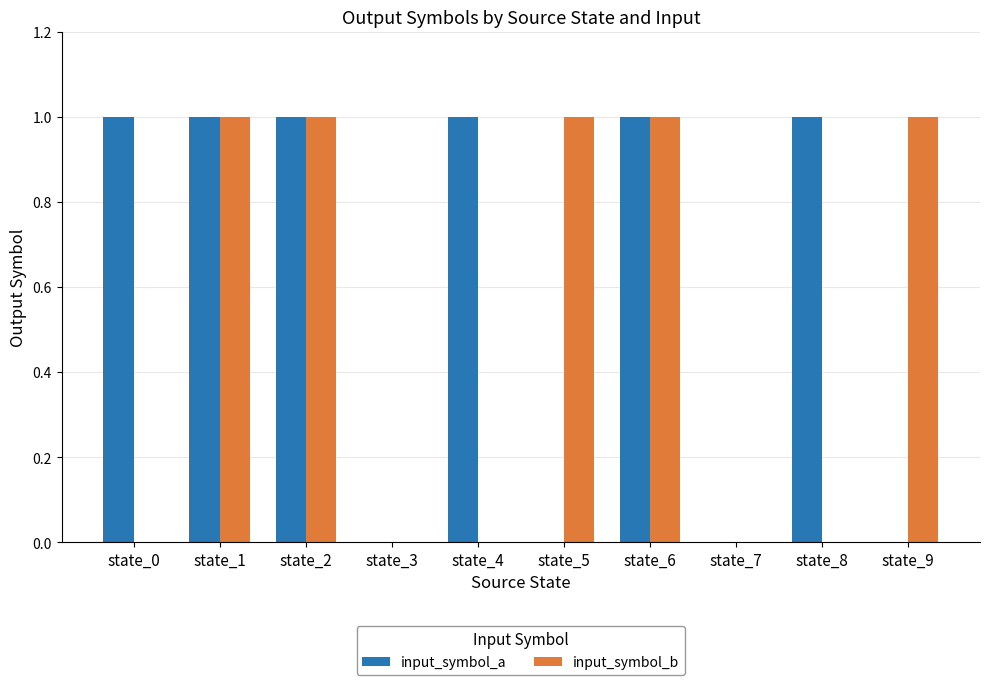

Which series has the largest total across all categories?

input_symbol_a